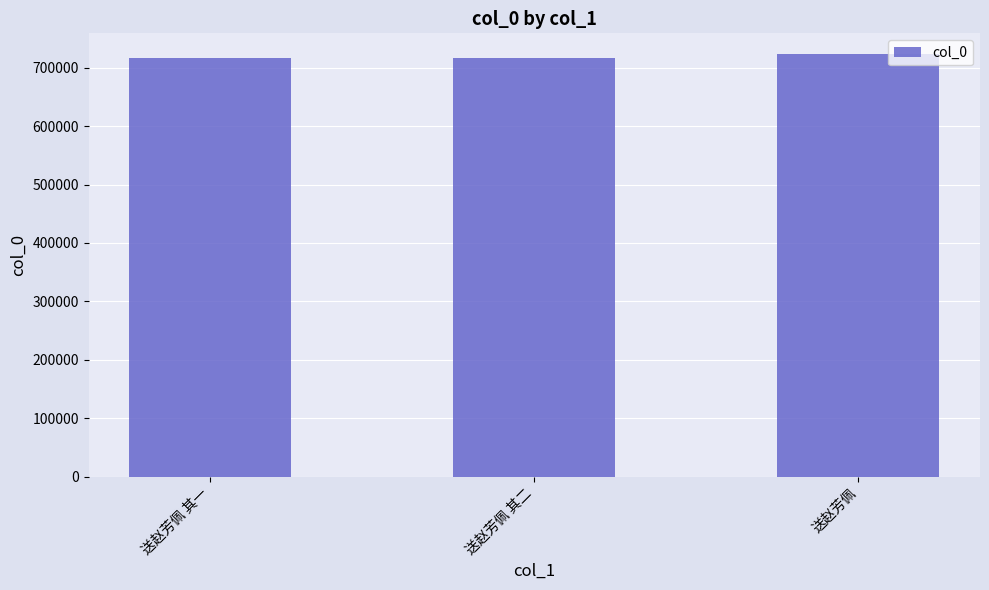

What is the sum of all values?

2154084